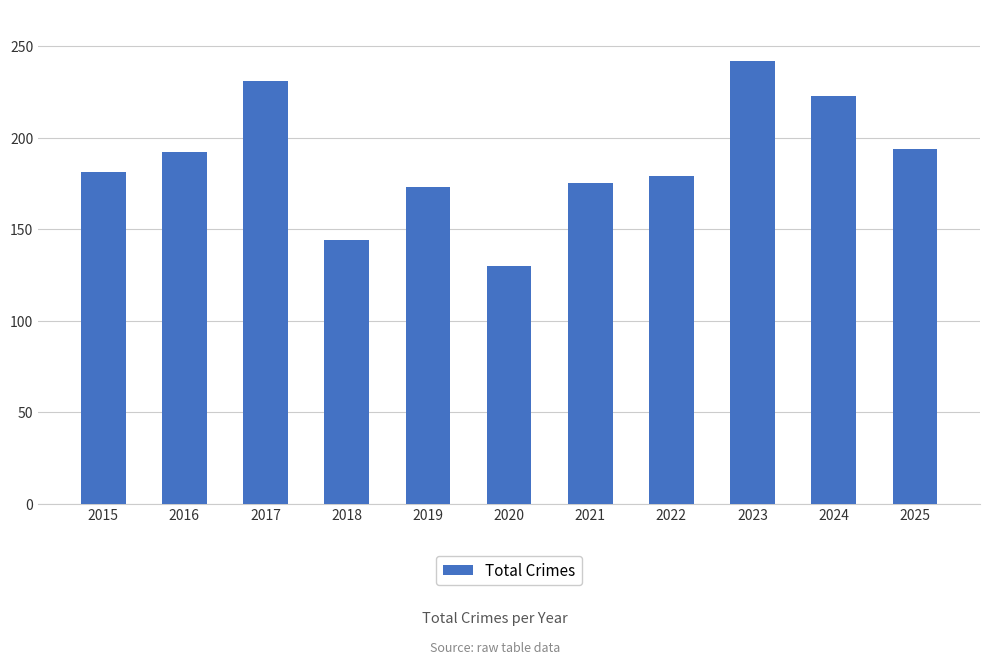

Read the value at 2022.

179